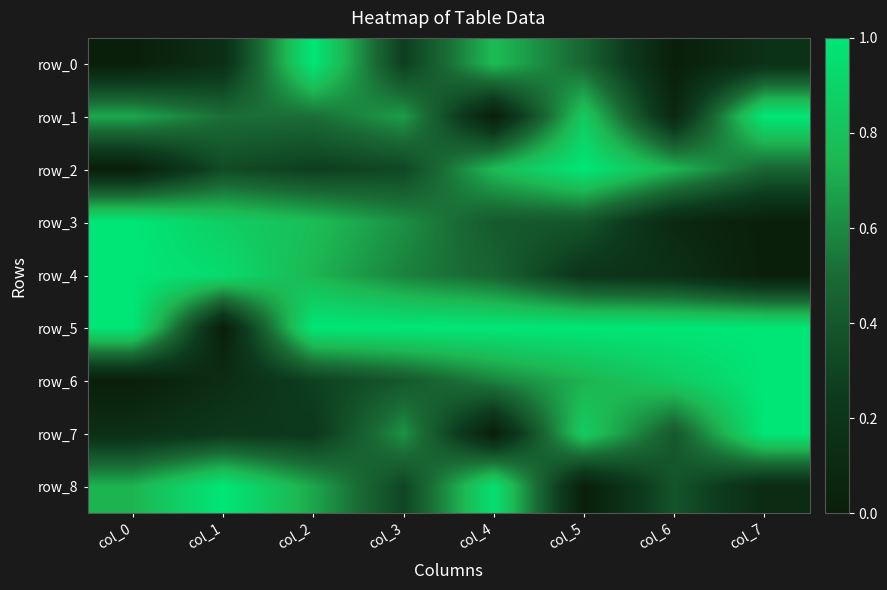

Which series has the largest range (max minus min)?

row_0